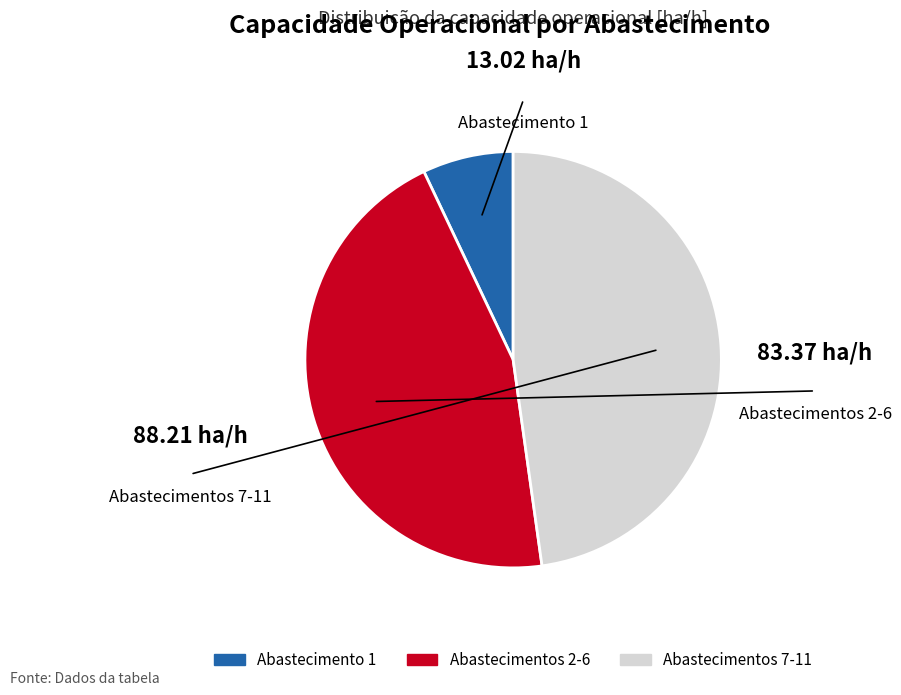

Does any single category account for the majority?

No